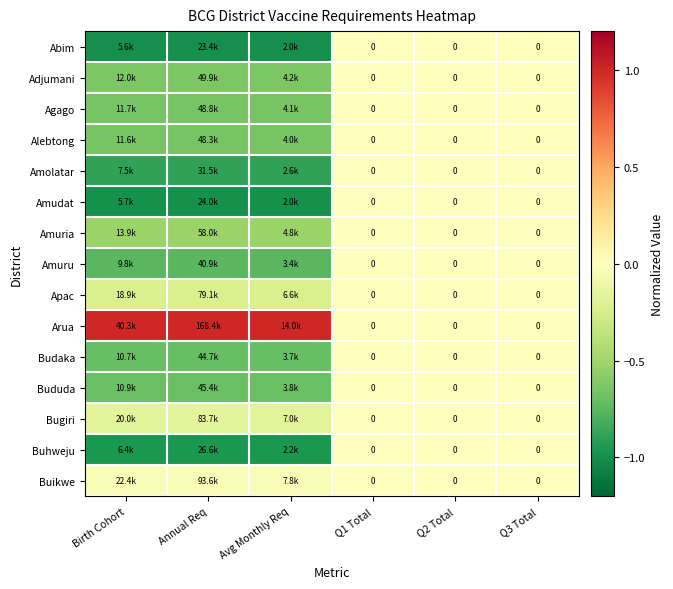

At which category is the sum across all series the highest?

Q1 Total